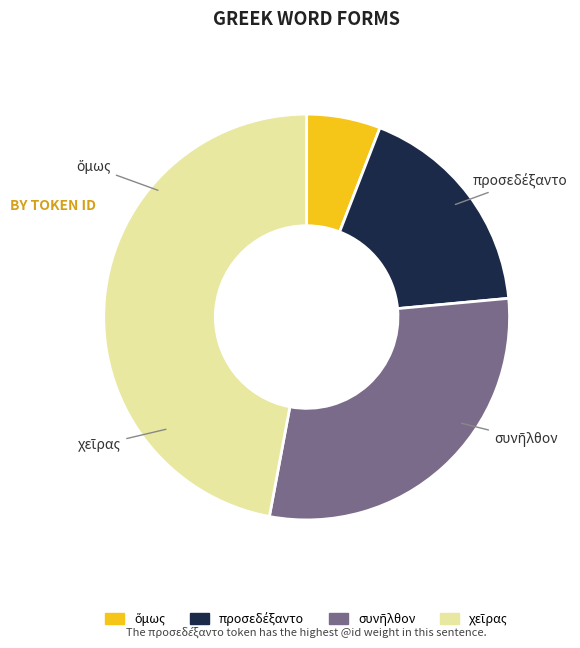

Which category has the smallest portion of the pie?

ὅμως